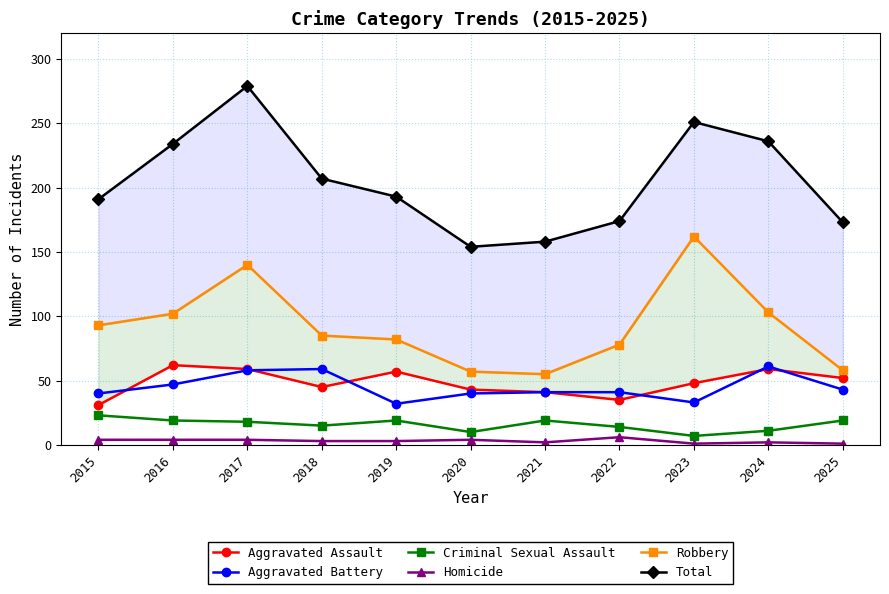

What is the minimum value for Criminal Sexual Assault?

7